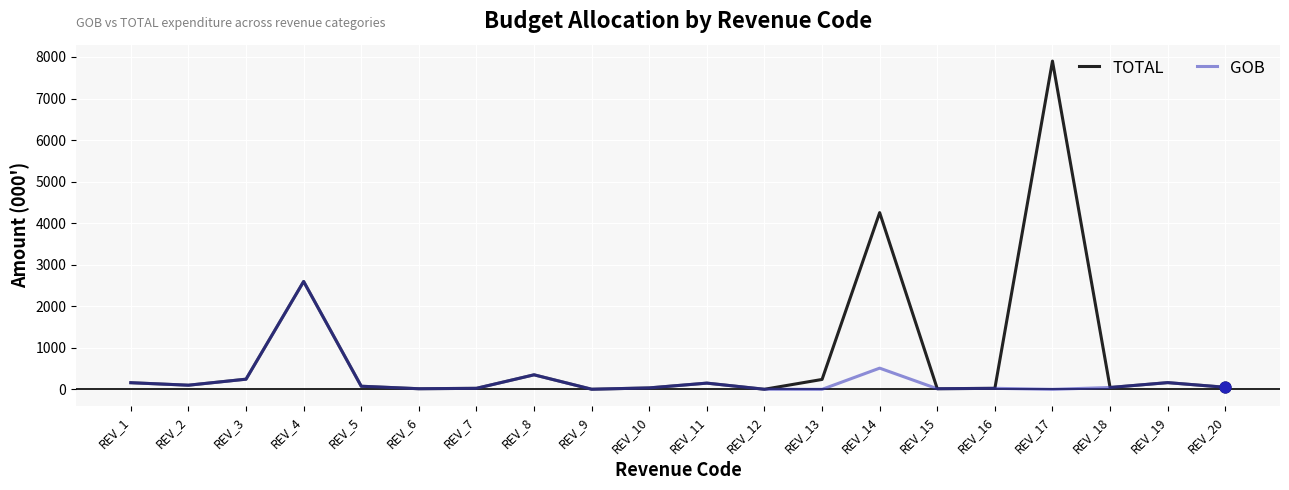

Is the value of TOTAL at REV_20 greater than the value of GOB at REV_4?

No